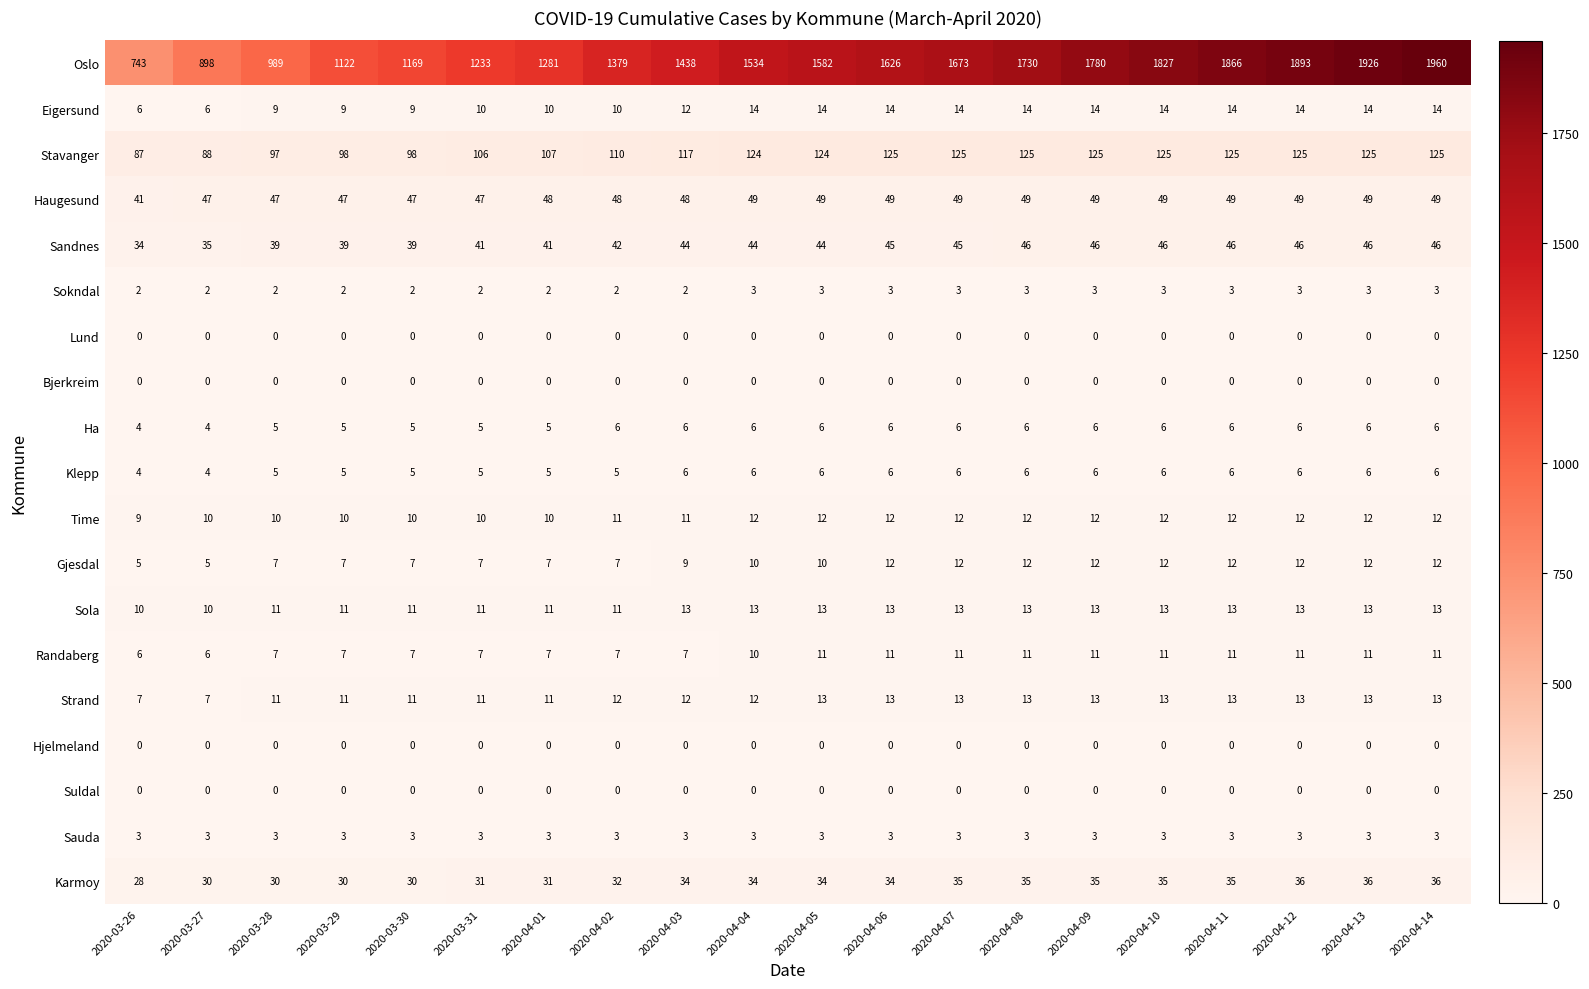

What is the average value of the Karmoy series?

33